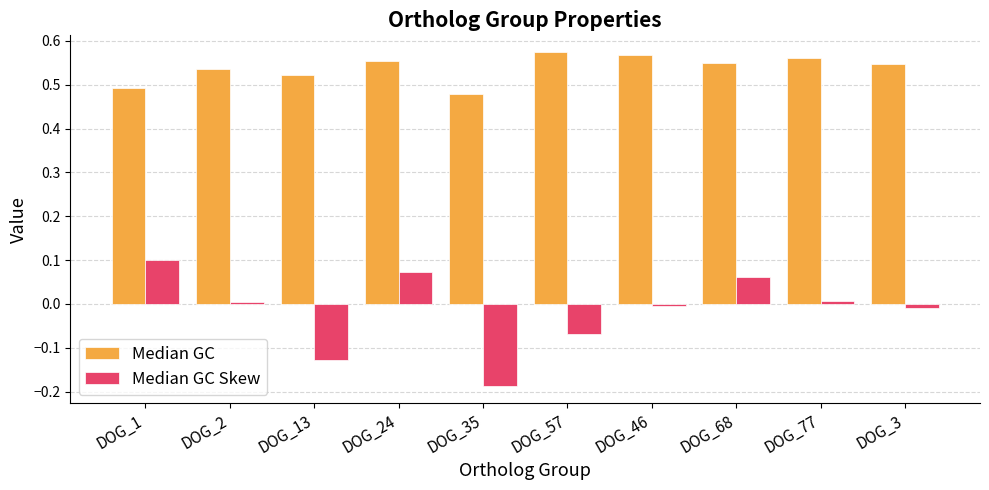

Which category has the highest value in the Median GC Skew series?

DOG_1